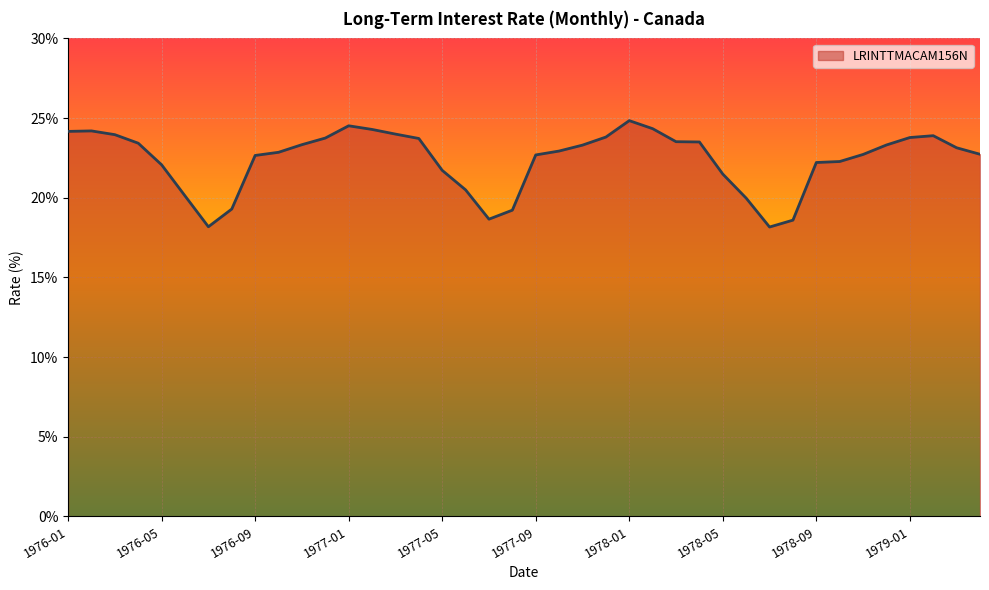

What is the maximum value shown in the chart?

24.8